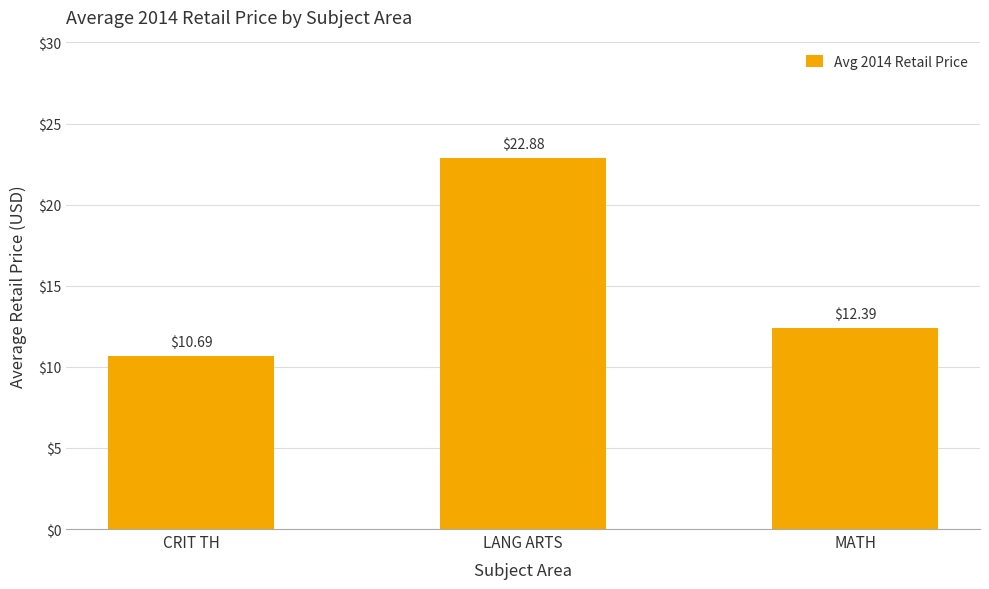

How many series are shown in this chart?

1